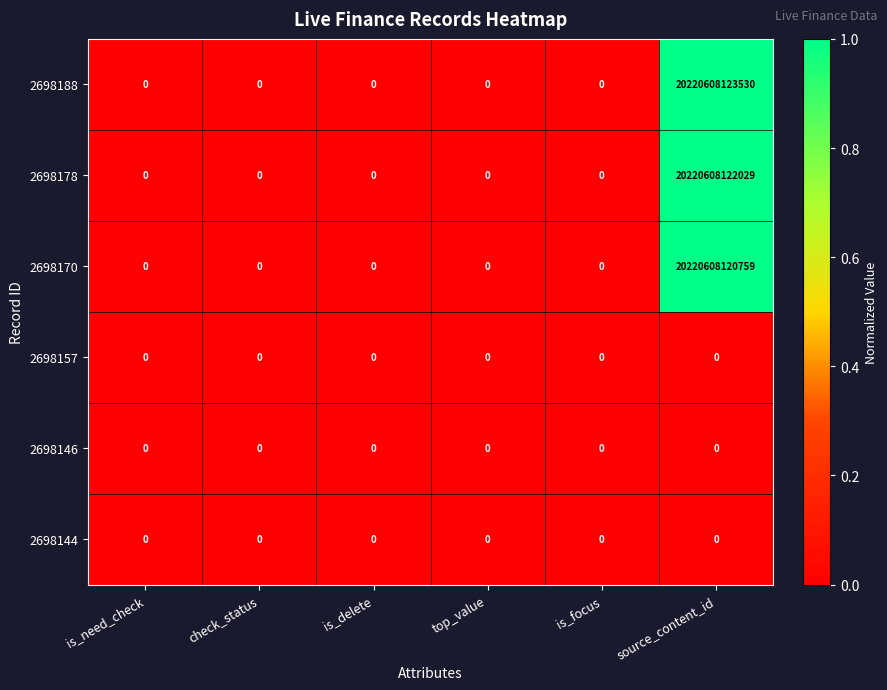

Which series has the largest range (max minus min)?

2698188